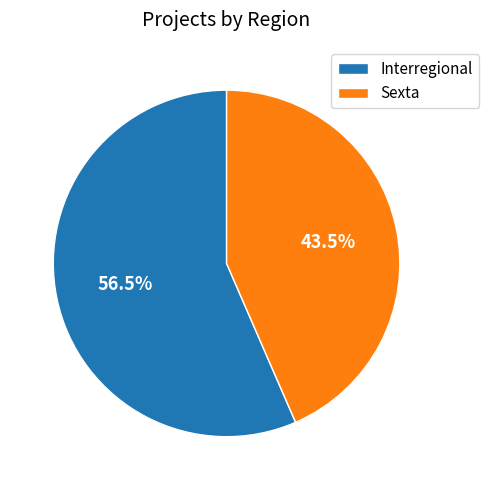

Rank the categories by value from lowest to highest.

Sexta, Interregional